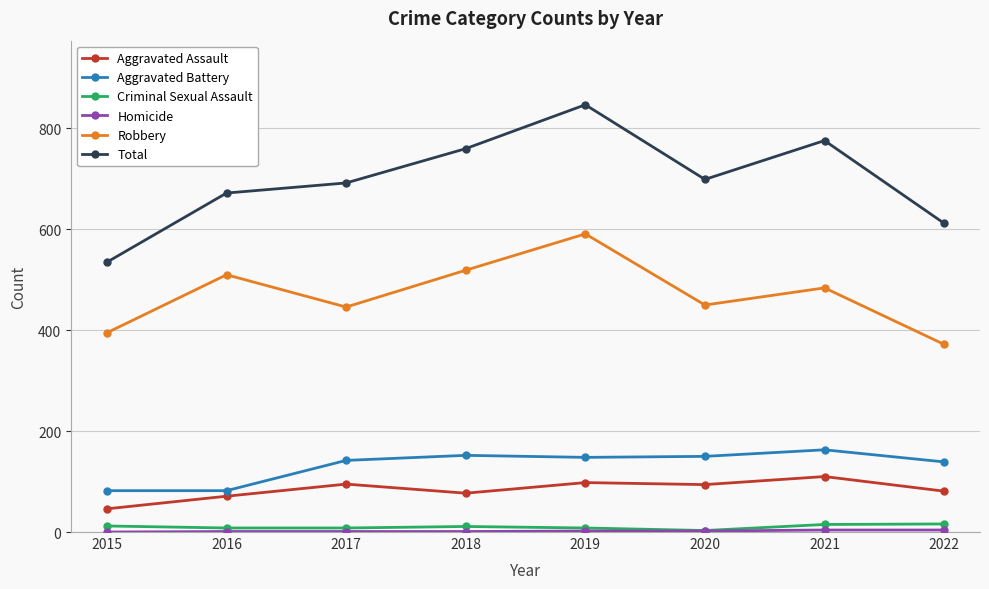

True or false: Robbery and Criminal Sexual Assault cross at least once.

False